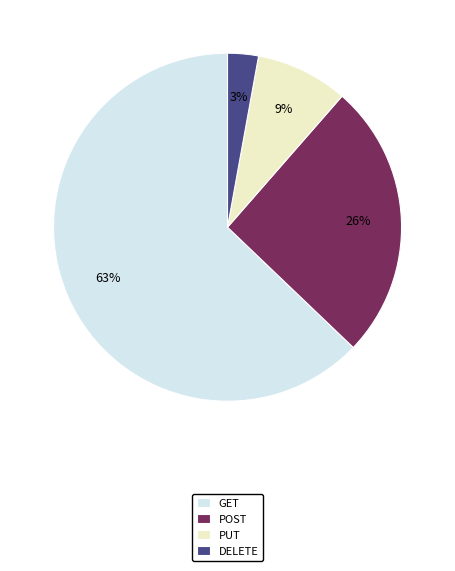

Rank the categories by value from highest to lowest.

GET, POST, PUT, DELETE